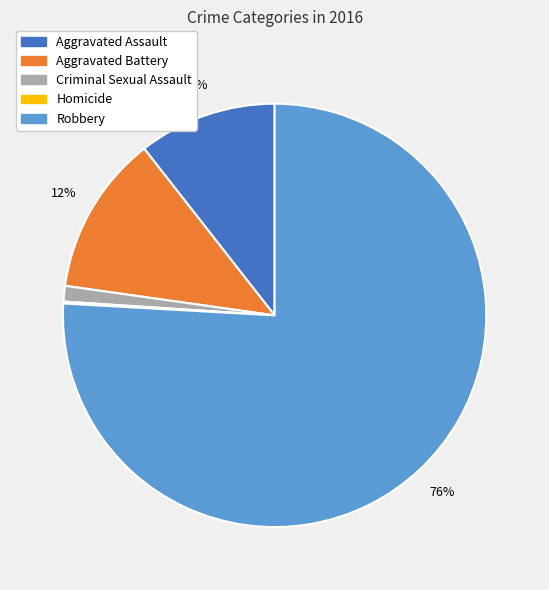

True or false: Criminal Sexual Assault accounts for 11% of the total.

False